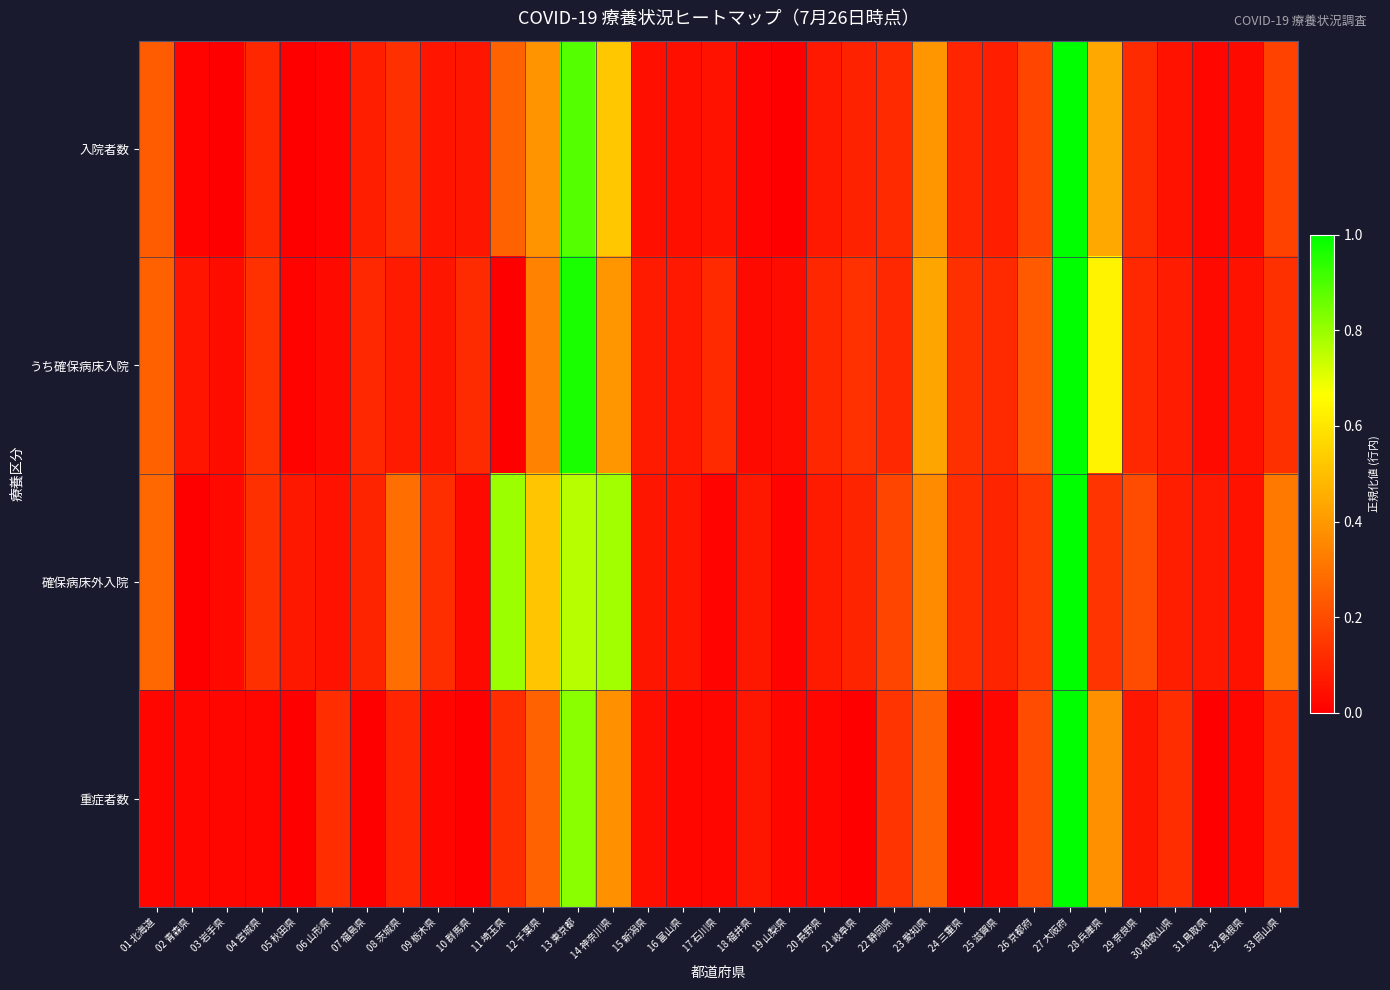

Reading left to right, extract all data points from this chart.

入院者数: 01 北海道=0.2	02 青森県=0.0	03 岩手県=0.0	04 宮城県=0.1	05 秋田県=0.0	06 山形県=0.0	07 福島県=0.1	08 茨城県=0.1	09 栃木県=0.1	10 群馬県=0.1	11 埼玉県=0.3	12 千葉県=0.4	13 東京都=0.9	14 神奈川県=0.5	15 新潟県=0.0	16 富山県=0.0	17 石川県=0.1	18 福井県=0.0	19 山梨県=0.0	20 長野県=0.1	21 岐阜県=0.1	22 静岡県=0.1	23 愛知県=0.4	24 三重県=0.1	25 滋賀県=0.1	26 京都府=0.2	27 大阪府=1.0	28 兵庫県=0.4	29 奈良県=0.1	30 和歌山県=0.1	31 鳥取県=0.0	32 島根県=0.0	33 岡山県=0.2
うち確保病床入院: 01 北海道=0.3	02 青森県=0.1	03 岩手県=0.0	04 宮城県=0.1	05 秋田県=0.0	06 山形県=0.0	07 福島県=0.1	08 茨城県=0.1	09 栃木県=0.1	10 群馬県=0.1	11 埼玉県=0.0	12 千葉県=0.3	13 東京都=1.0	14 神奈川県=0.4	15 新潟県=0.1	16 富山県=0.1	17 石川県=0.1	18 福井県=0.0	19 山梨県=0.0	20 長野県=0.1	21 岐阜県=0.1	22 静岡県=0.1	23 愛知県=0.4	24 三重県=0.1	25 滋賀県=0.1	26 京都府=0.2	27 大阪府=1.0	28 兵庫県=0.6	29 奈良県=0.1	30 和歌山県=0.1	31 鳥取県=0.0	32 島根県=0.1	33 岡山県=0.1
確保病床外入院: 01 北海道=0.3	02 青森県=0.0	03 岩手県=0.0	04 宮城県=0.1	05 秋田県=0.1	06 山形県=0.1	07 福島県=0.1	08 茨城県=0.3	09 栃木県=0.1	10 群馬県=0.0	11 埼玉県=0.8	12 千葉県=0.5	13 東京都=0.8	14 神奈川県=0.8	15 新潟県=0.1	16 富山県=0.1	17 石川県=0.0	18 福井県=0.1	19 山梨県=0.0	20 長野県=0.1	21 岐阜県=0.1	22 静岡県=0.2	23 愛知県=0.4	24 三重県=0.1	25 滋賀県=0.1	26 京都府=0.2	27 大阪府=1.0	28 兵庫県=0.1	29 奈良県=0.2	30 和歌山県=0.1	31 鳥取県=0.1	32 島根県=0.1	33 岡山県=0.3
重症者数: 01 北海道=0.0	02 青森県=0.0	03 岩手県=0.0	04 宮城県=0.0	05 秋田県=0.0	06 山形県=0.1	07 福島県=0.0	08 茨城県=0.1	09 栃木県=0.0	10 群馬県=0.0	11 埼玉県=0.1	12 千葉県=0.3	13 東京都=0.8	14 神奈川県=0.4	15 新潟県=0.0	16 富山県=0.0	17 石川県=0.0	18 福井県=0.1	19 山梨県=0.0	20 長野県=0.0	21 岐阜県=0.0	22 静岡県=0.1	23 愛知県=0.3	24 三重県=0.0	25 滋賀県=0.0	26 京都府=0.2	27 大阪府=1.0	28 兵庫県=0.4	29 奈良県=0.1	30 和歌山県=0.1	31 鳥取県=0.0	32 島根県=0.0	33 岡山県=0.1